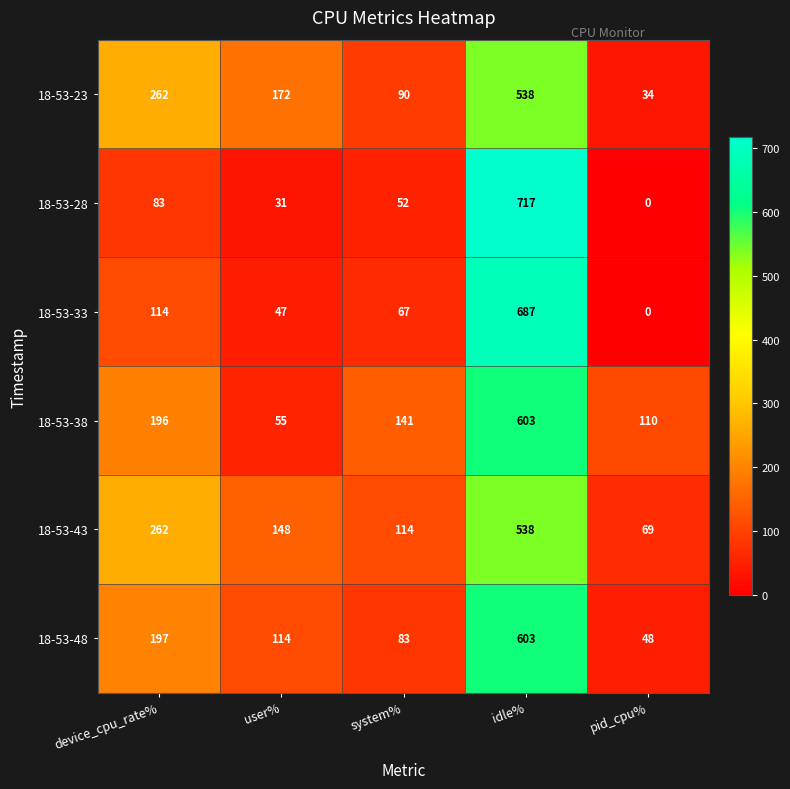

Which series has the largest range (max minus min)?

18-53-28